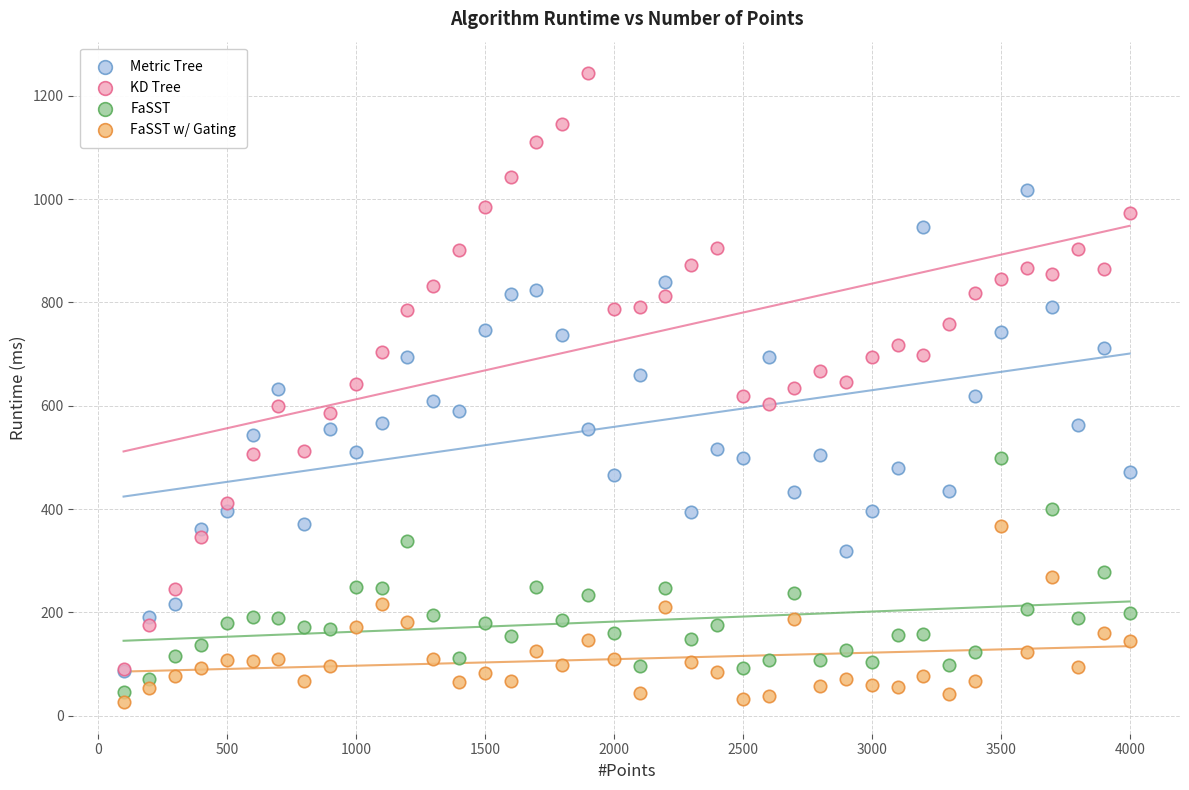

What are all the series names shown in the legend?

Metric Tree, KD Tree, FaSST, FaSST w/ Gating